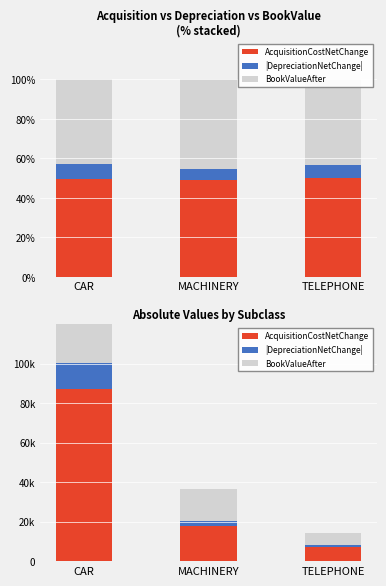

What is the difference between the second highest and minimum values in the BookValueAfter series?

10404